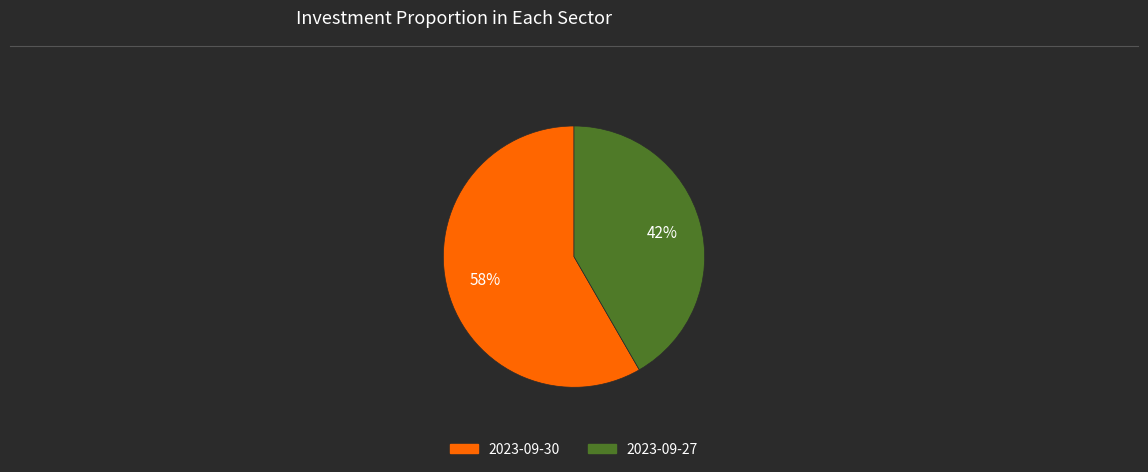

Which slice is the largest?

2023-09-30